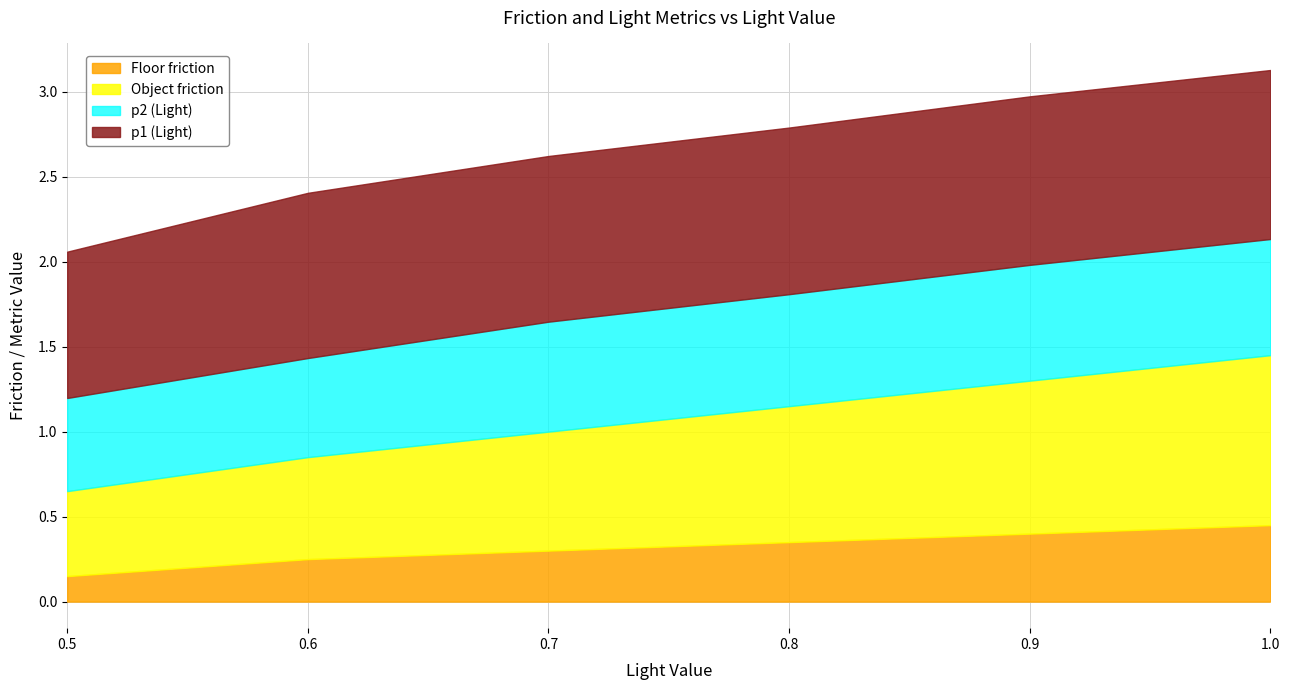

What are all the series names shown in the legend?

Floor friction, Object friction, p2 (Light), p1 (Light)